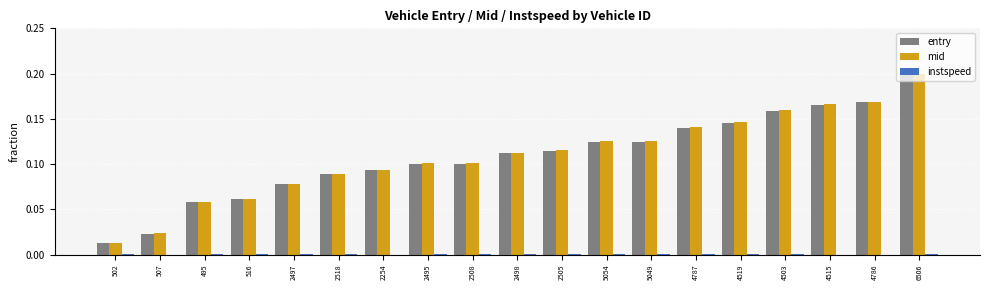

What is the sum of all entry values?

2.1